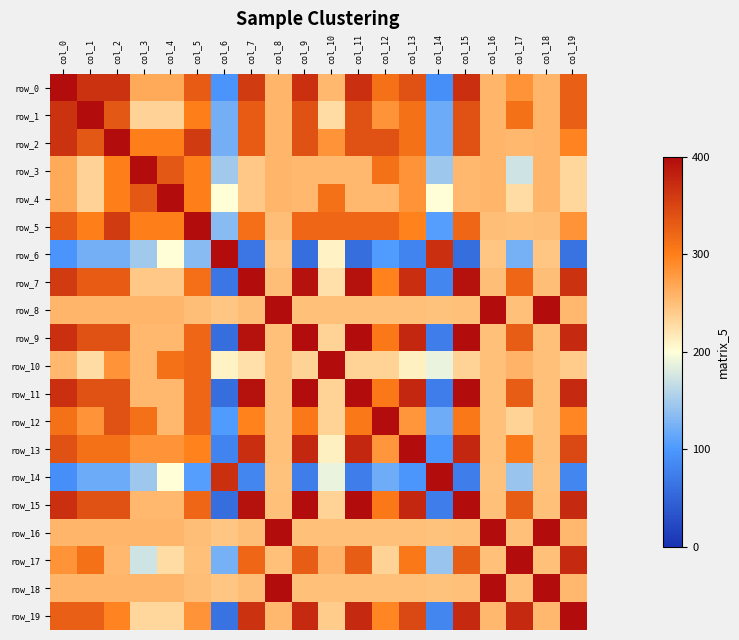

Reading left to right, list all the values displayed in this chart.

row_0: 400.0	366.7	366.7	266.7	266.7	329.9	96.7	358.8	257.7	368.0	256.0	368.0	312.0	340.0	91.1	368.0	257.7	284.0	257.7	328.1
row_1: 366.7	400.0	333.3	233.3	233.3	301.0	122.5	329.9	257.7	340.0	228.0	340.0	284.0	312.0	118.4	340.0	257.7	312.0	257.7	328.1
row_2: 366.7	333.3	400.0	300.0	300.0	358.8	122.5	329.9	257.7	340.0	284.0	340.0	340.0	312.0	118.4	340.0	257.7	256.0	257.7	296.1
row_3: 266.7	233.3	300.0	400.0	333.3	301.0	148.4	243.3	257.7	256.0	256.0	256.0	312.0	284.0	145.6	256.0	257.7	172.0	257.7	232.0
row_4: 266.7	233.3	300.0	333.3	400.0	301.0	200.0	243.3	257.7	256.0	312.0	256.0	256.0	284.0	200.0	256.0	257.7	228.0	257.7	232.0
row_5: 329.9	301.0	358.8	301.0	301.0	400.0	132.9	312.5	250.0	321.3	321.3	321.3	321.3	297.0	105.7	321.3	250.0	248.5	250.0	283.2
row_6: 96.7	122.5	122.5	148.4	200.0	132.9	400.0	65.8	244.7	59.0	210.8	59.0	102.4	80.7	368.7	59.0	244.7	124.1	244.7	63.6
row_7: 358.8	329.9	329.9	243.3	243.3	312.5	65.8	400.0	250.0	394.0	224.3	394.0	297.0	369.8	82.1	394.0	250.0	321.3	250.0	366.4
row_8: 257.7	257.7	257.7	257.7	257.7	250.0	244.7	250.0	400.0	248.5	248.5	248.5	248.5	248.5	247.1	248.5	400.0	248.5	400.0	255.5
row_9: 368.0	340.0	340.0	256.0	256.0	321.3	59.0	394.0	248.5	400.0	235.3	400.0	305.9	376.5	74.2	400.0	248.5	329.4	248.5	374.9
row_10: 256.0	228.0	284.0	256.0	312.0	321.3	210.8	224.3	248.5	235.3	400.0	235.3	235.3	211.8	188.6	235.3	248.5	258.8	248.5	240.4
row_11: 368.0	340.0	340.0	256.0	256.0	321.3	59.0	394.0	248.5	400.0	235.3	400.0	305.9	376.5	74.2	400.0	248.5	329.4	248.5	374.9
row_12: 312.0	284.0	340.0	312.0	256.0	321.3	102.4	297.0	248.5	305.9	235.3	305.9	400.0	282.4	120.0	305.9	248.5	235.3	248.5	294.2
row_13: 340.0	312.0	312.0	284.0	284.0	297.0	80.7	369.8	248.5	376.5	211.8	376.5	282.4	400.0	97.1	376.5	248.5	305.9	248.5	348.0
row_14: 91.1	118.4	118.4	145.6	200.0	105.7	368.7	82.1	247.1	74.2	188.6	74.2	120.0	97.1	400.0	74.2	247.1	142.8	247.1	82.3
row_15: 368.0	340.0	340.0	256.0	256.0	321.3	59.0	394.0	248.5	400.0	235.3	400.0	305.9	376.5	74.2	400.0	248.5	329.4	248.5	374.9
row_16: 257.7	257.7	257.7	257.7	257.7	250.0	244.7	250.0	400.0	248.5	248.5	248.5	248.5	248.5	247.1	248.5	400.0	248.5	400.0	255.5
row_17: 284.0	312.0	256.0	172.0	228.0	248.5	124.1	321.3	248.5	329.4	258.8	329.4	235.3	305.9	142.8	329.4	248.5	400.0	248.5	374.9
row_18: 257.7	257.7	257.7	257.7	257.7	250.0	244.7	250.0	400.0	248.5	248.5	248.5	248.5	248.5	247.1	248.5	400.0	248.5	400.0	255.5
row_19: 328.1	328.1	296.1	232.0	232.0	283.2	63.6	366.4	255.5	374.9	240.4	374.9	294.2	348.0	82.3	374.9	255.5	374.9	255.5	400.0